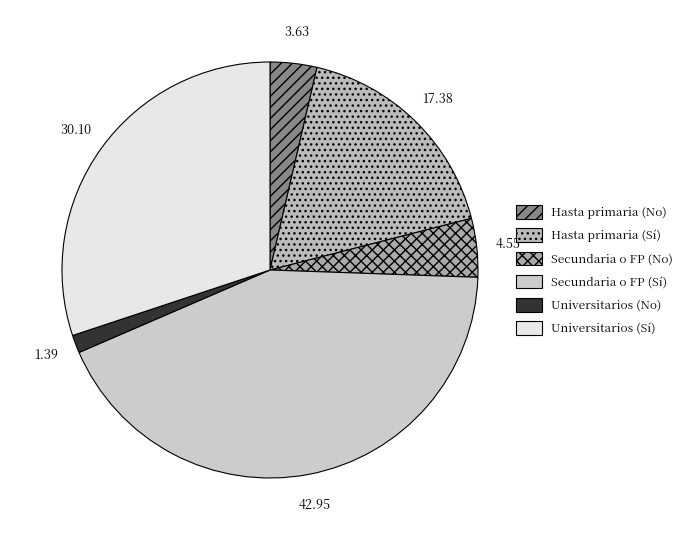

What is the ratio of the value at Secundaria o FP (No) to the value at Secundaria o FP (Sí)?

0.1